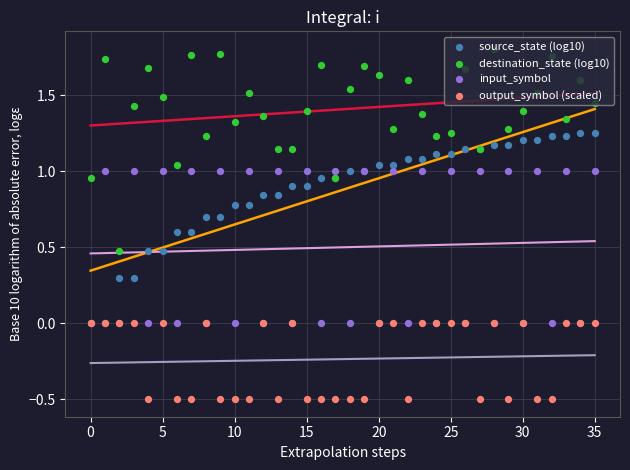

What are all the series names shown in the legend?

source_state (log10), destination_state (log10), input_symbol, output_symbol (scaled)